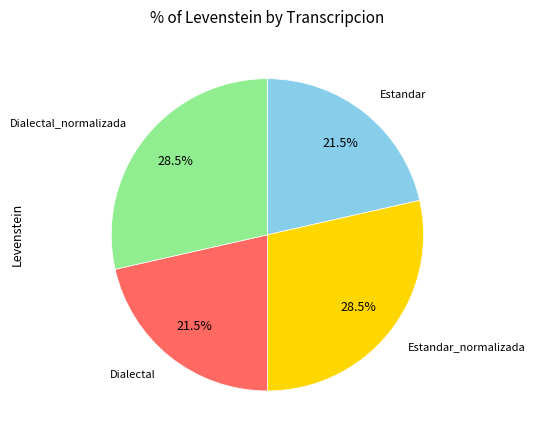

How many slices are in this pie chart?

4